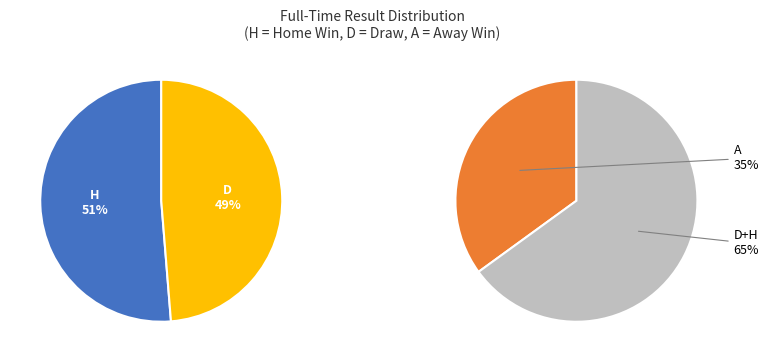

What percentage is NOT represented by A?

65.0%